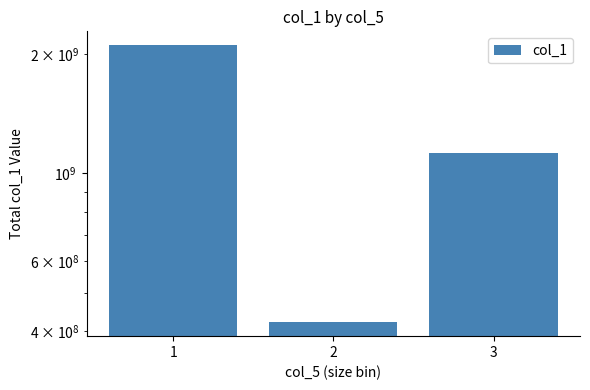

What is the value of the 3rd bar from the left?

1125913589